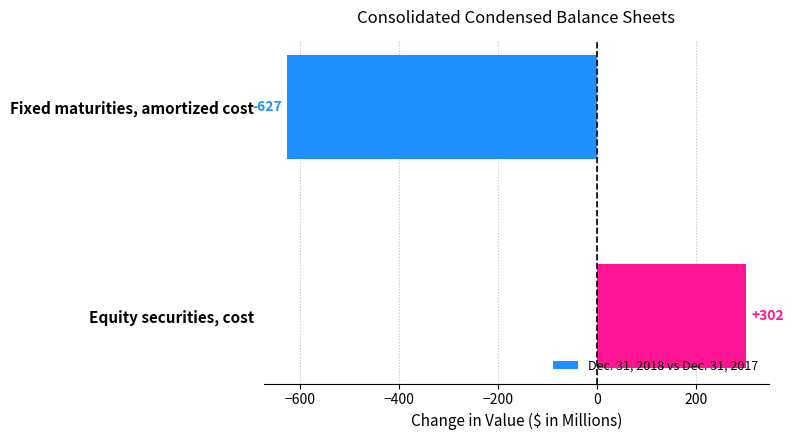

Does the chart contain stacked bars?

No